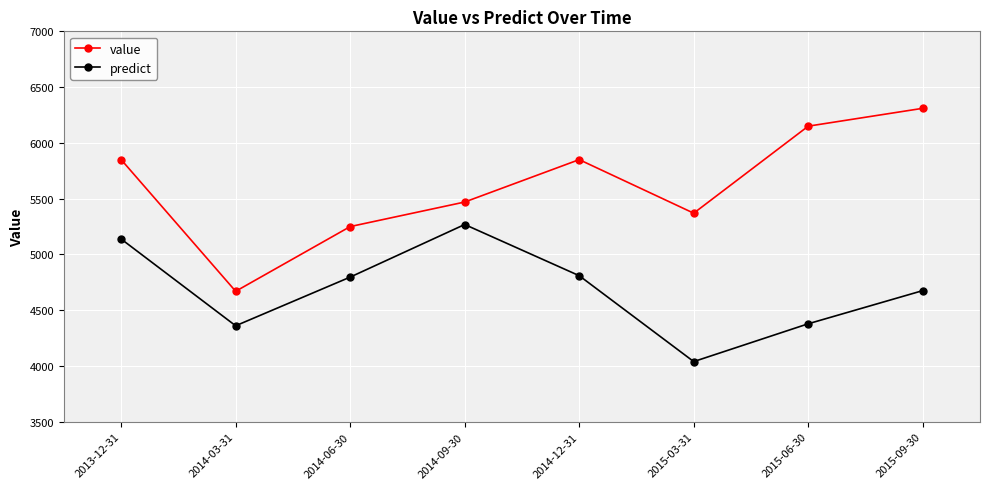

Read the predict value at 2014-09-30.

5268.6